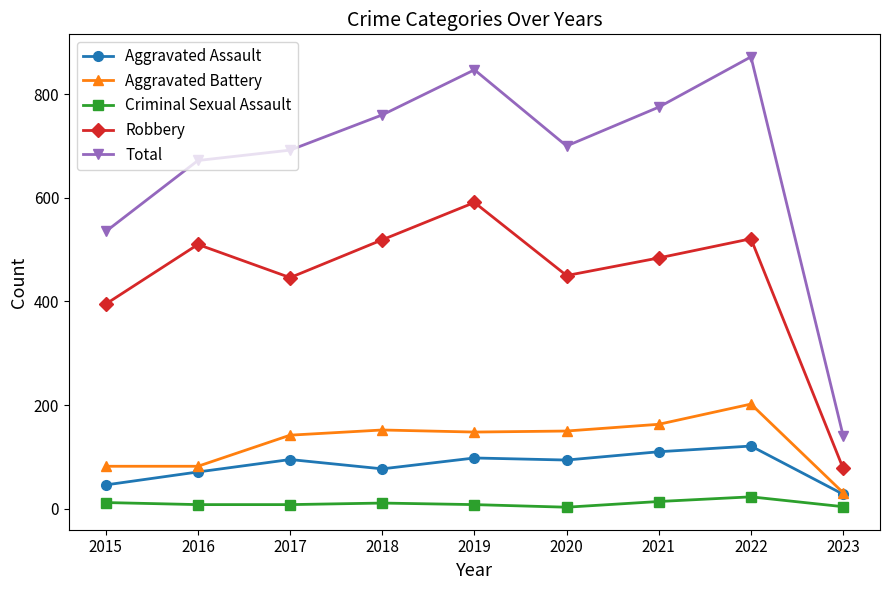

What is the average value of the Aggravated Assault series?

82